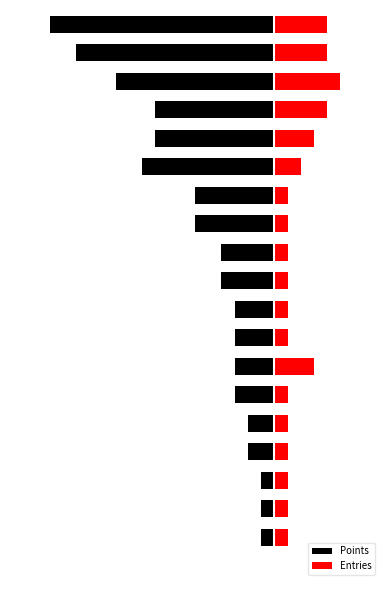

What is the spread (max minus min) of values at 14?

3